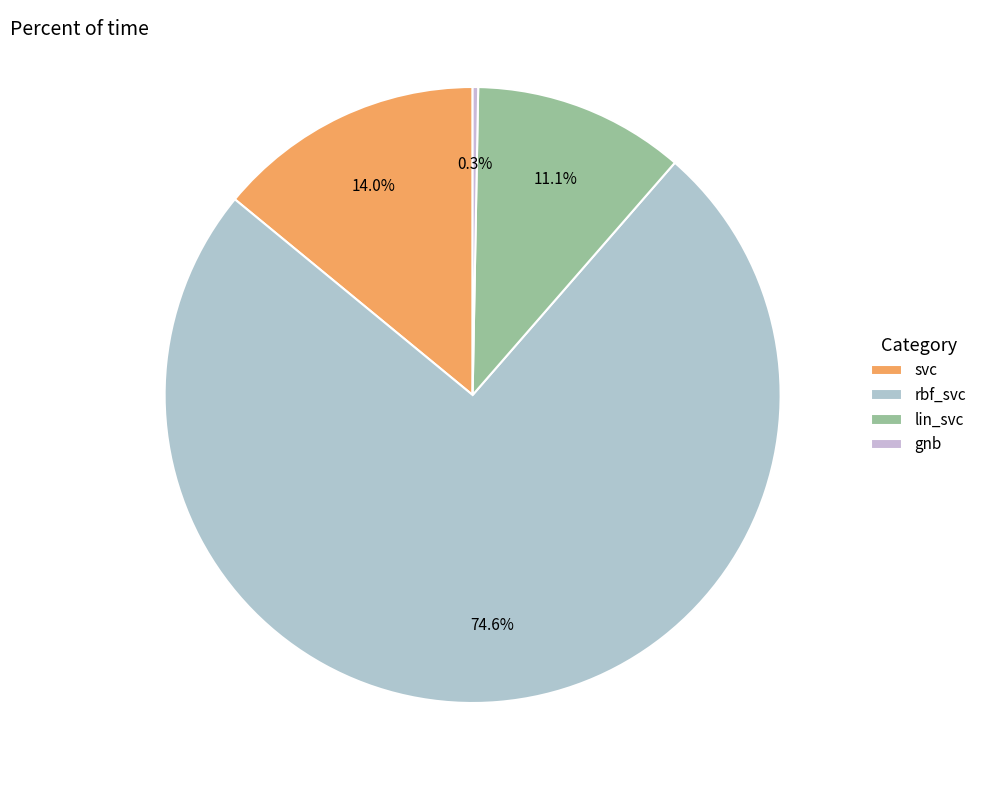

Between svc and rbf_svc, which is larger?

rbf_svc